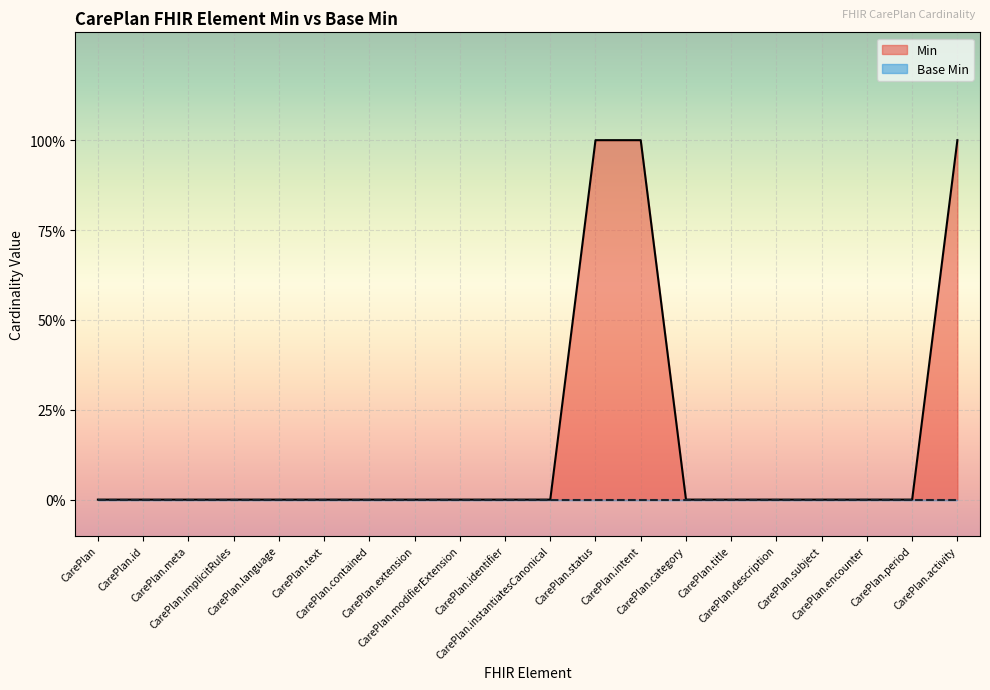

Which has a higher value, CarePlan.identifier or CarePlan?

CarePlan.identifier